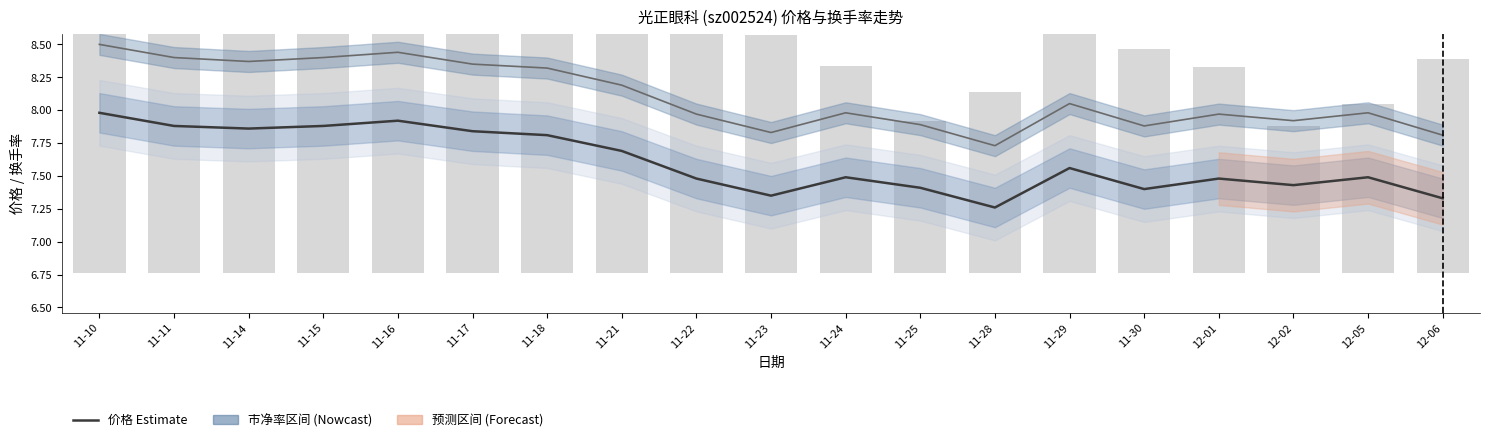

Are the bars horizontal?

No